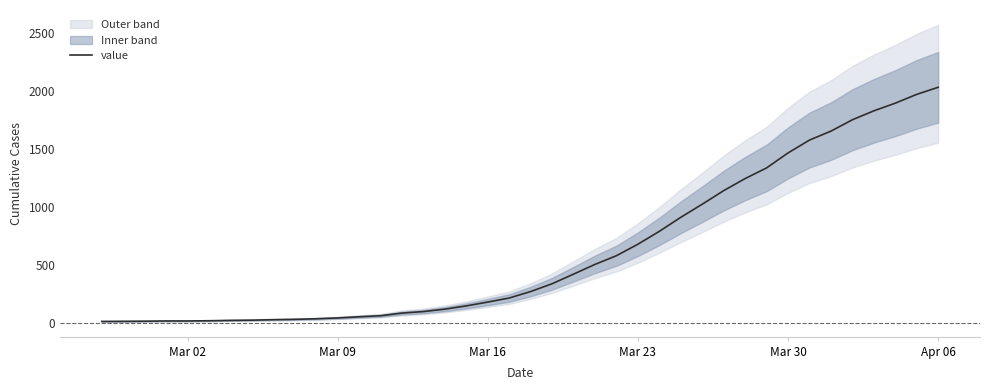

At which label does value reach its peak?

Apr 06